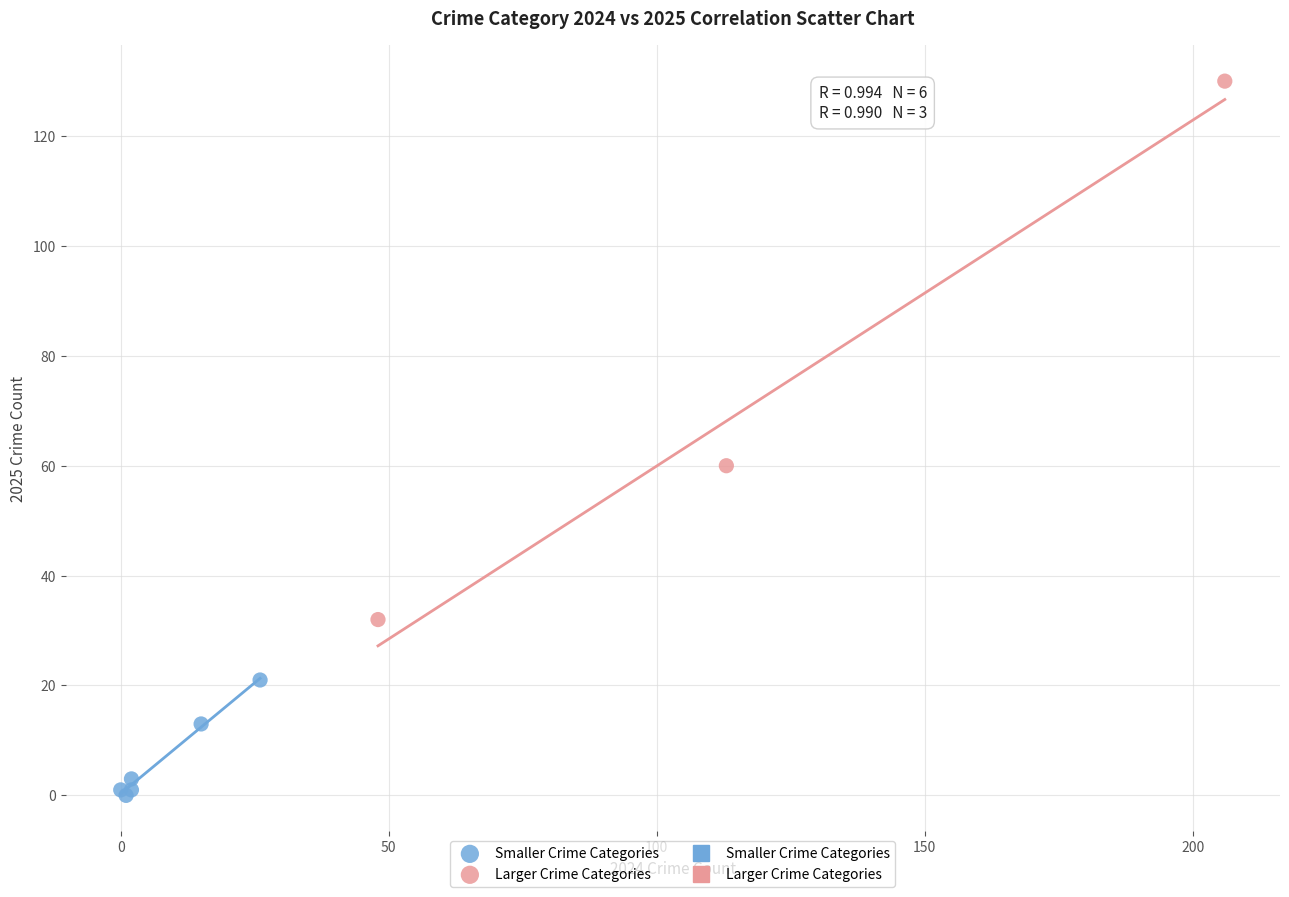

Which series contains the highest Y value?

Larger Crime Categories